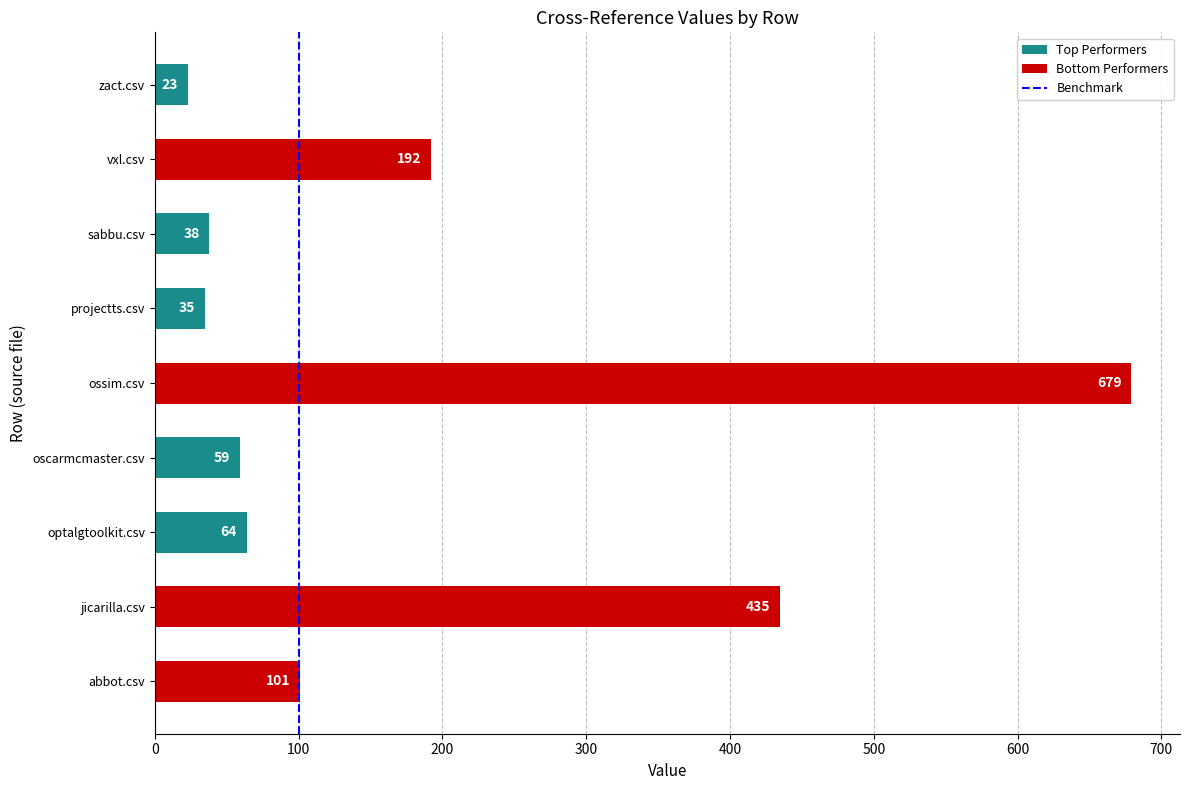

What is the change in value from oscarmcmaster.csv to vxl.csv?

+133